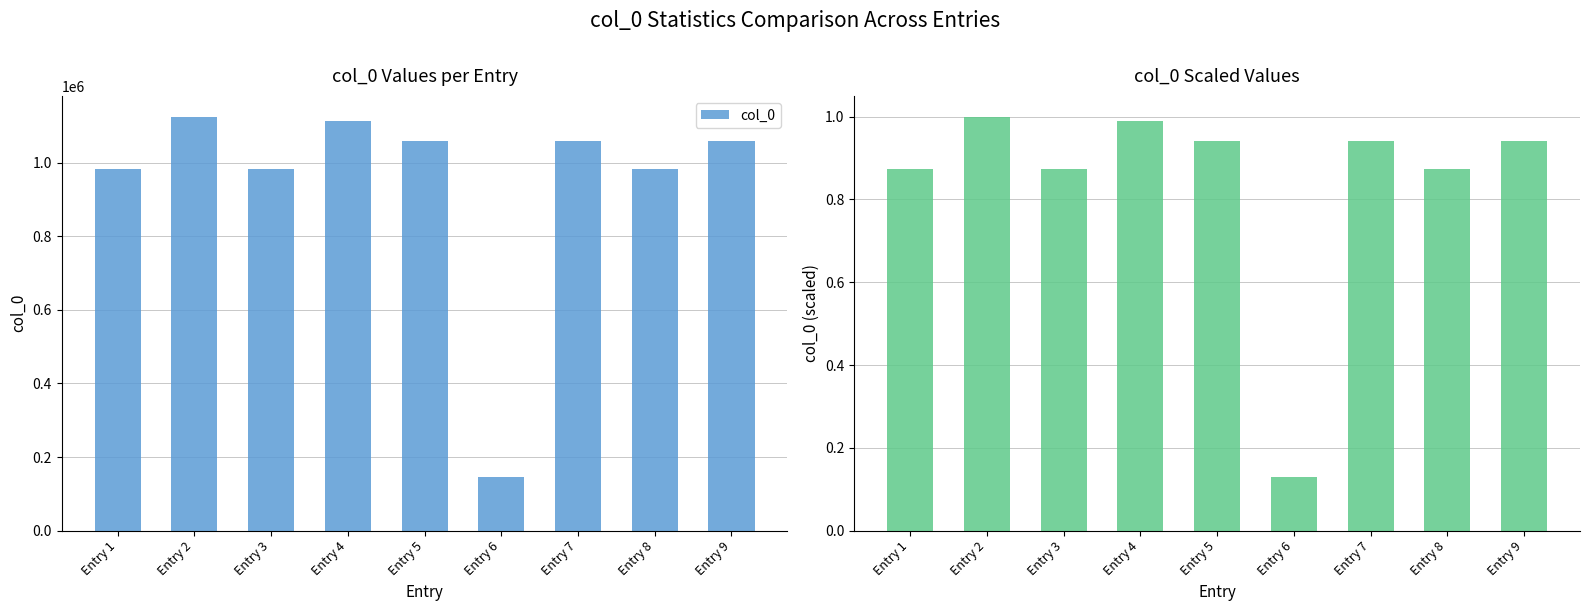

The col_0 series shows 1125457.0 at Entry 2. True or false?

True